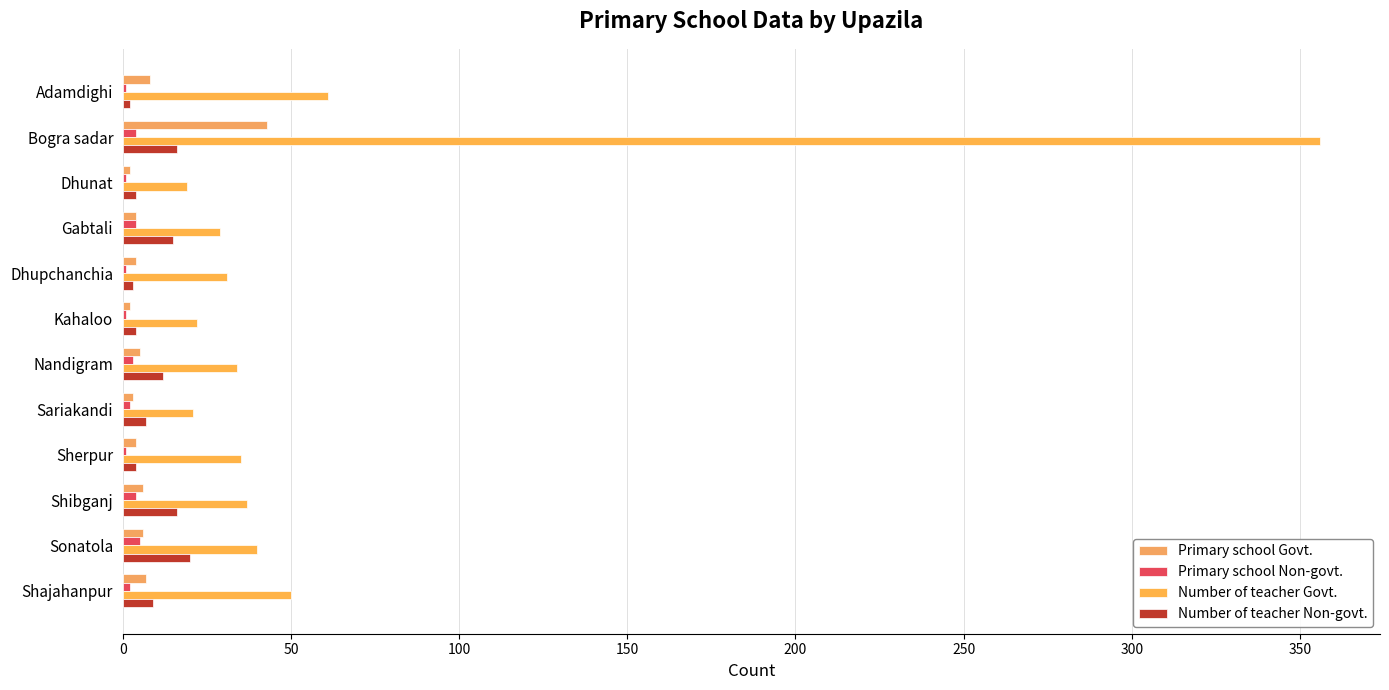

Count the number of categories in the chart.

12